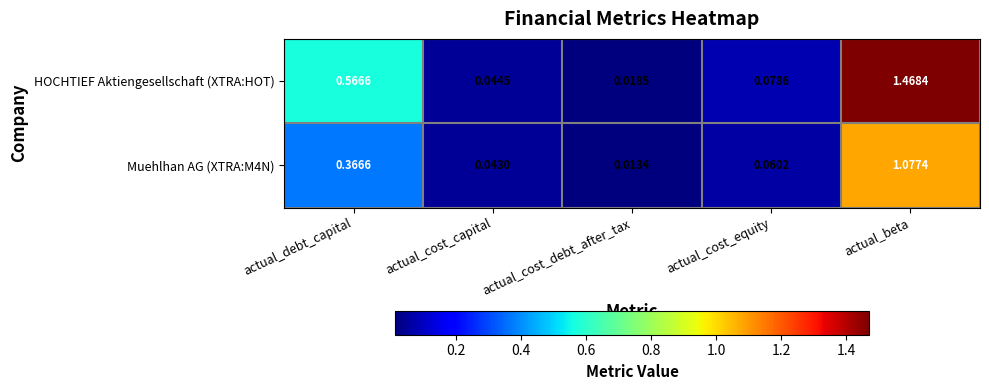

What is the total value across all series at actual_beta?

2.5